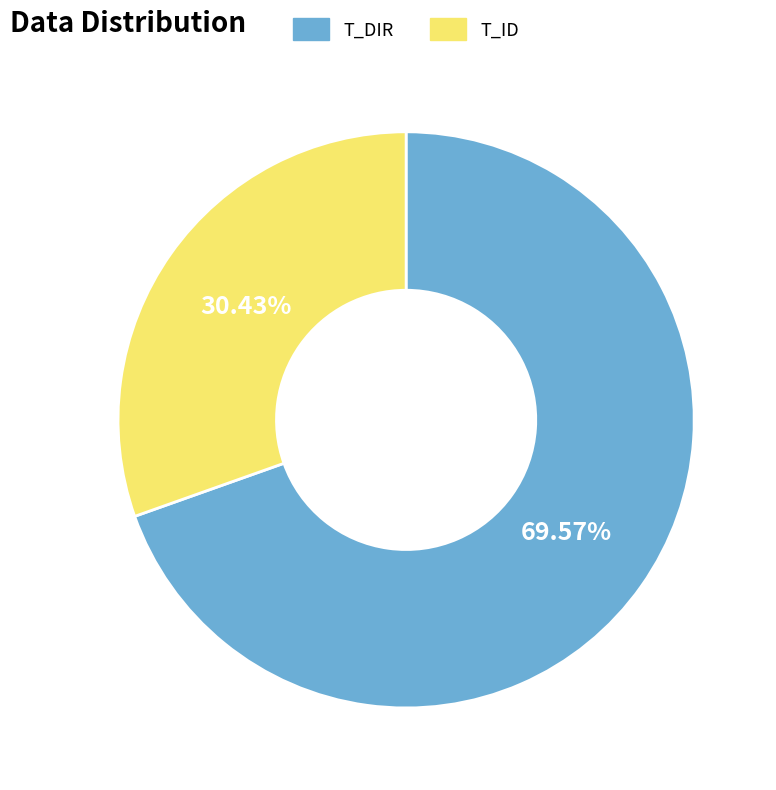

Which category accounts for the majority?

T_DIR